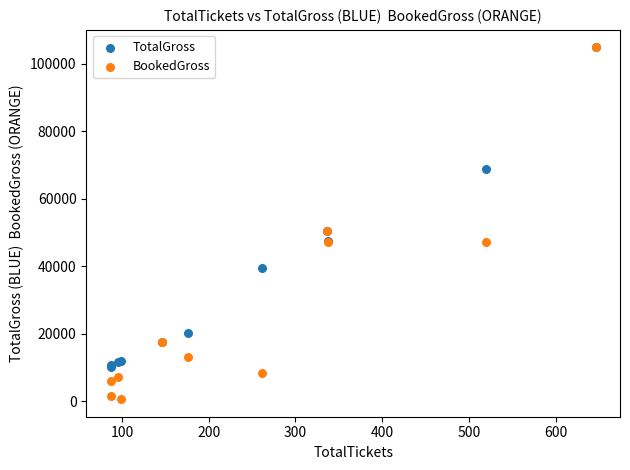

Which series contains the lowest Y value?

BookedGross